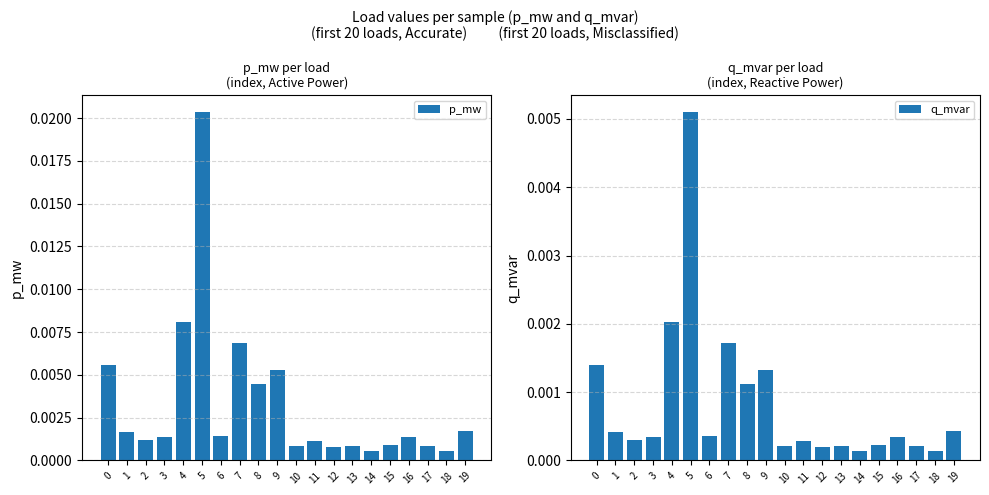

At which category is the sum across all series the highest?

5